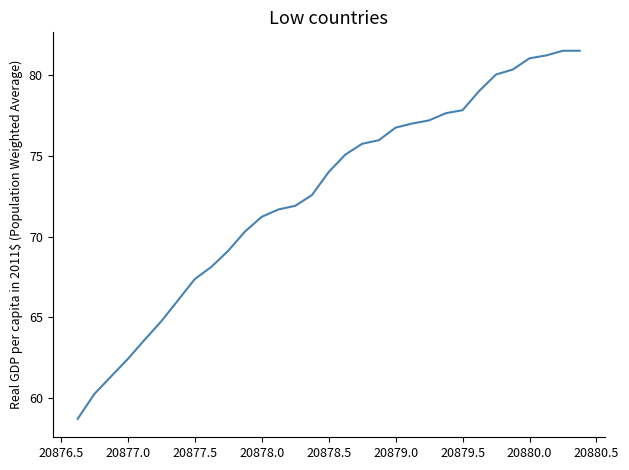

What is the greatest value displayed?

81.5